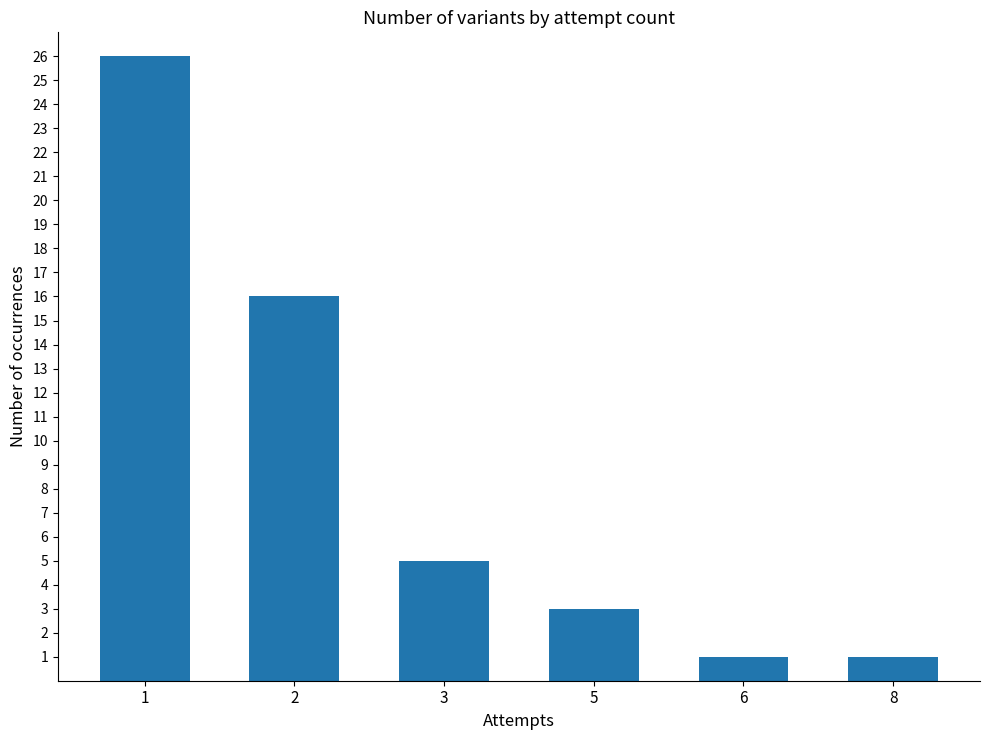

What value does the data have at 2?

16